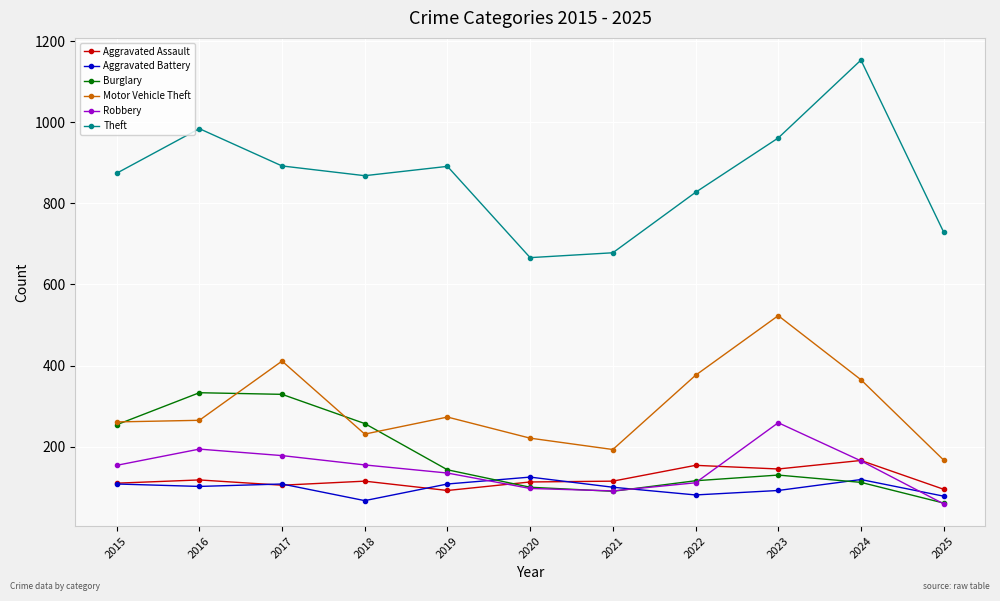

What is the maximum value for Theft?

1153